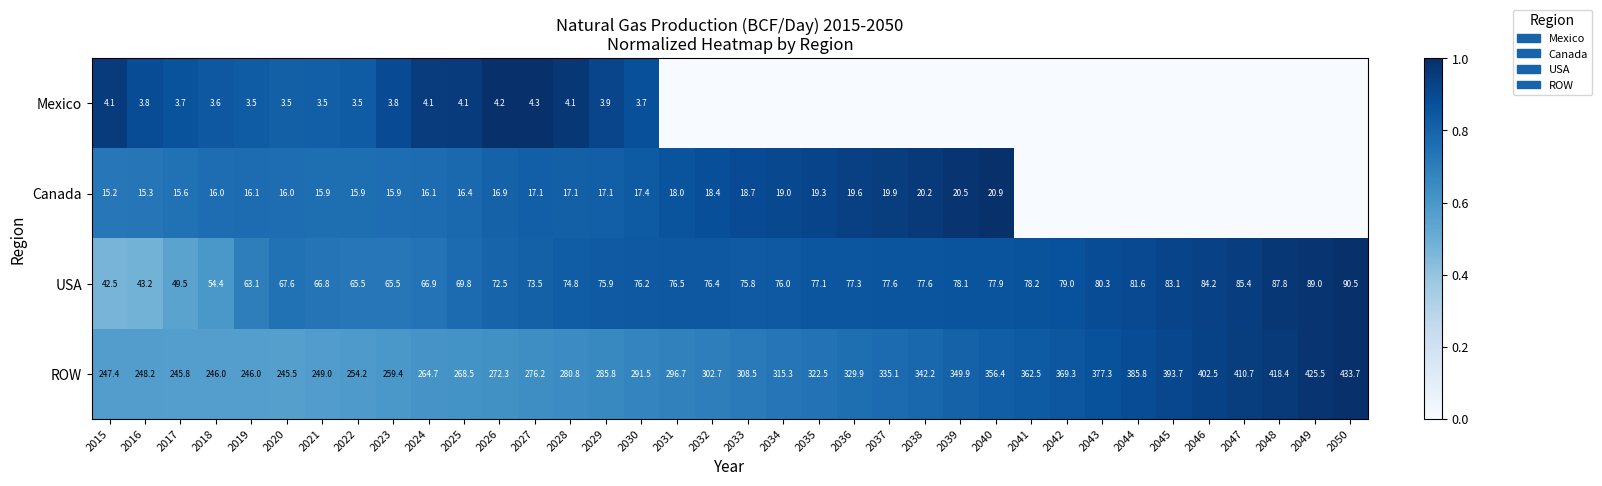

Is it true that Mexico equals 4.2 at 2026?

True